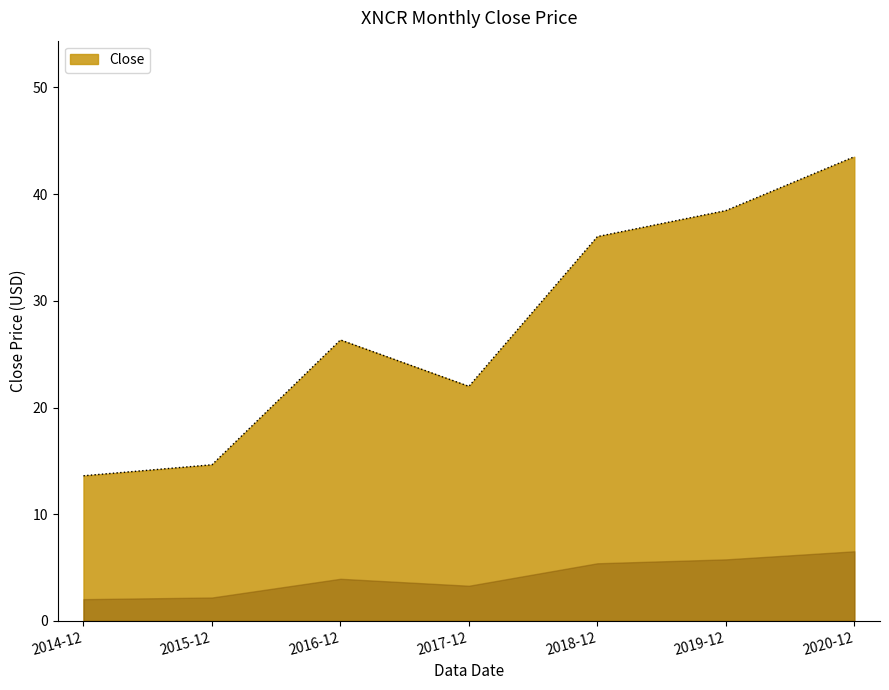

Does the chart display data point markers on the line(s)?

No